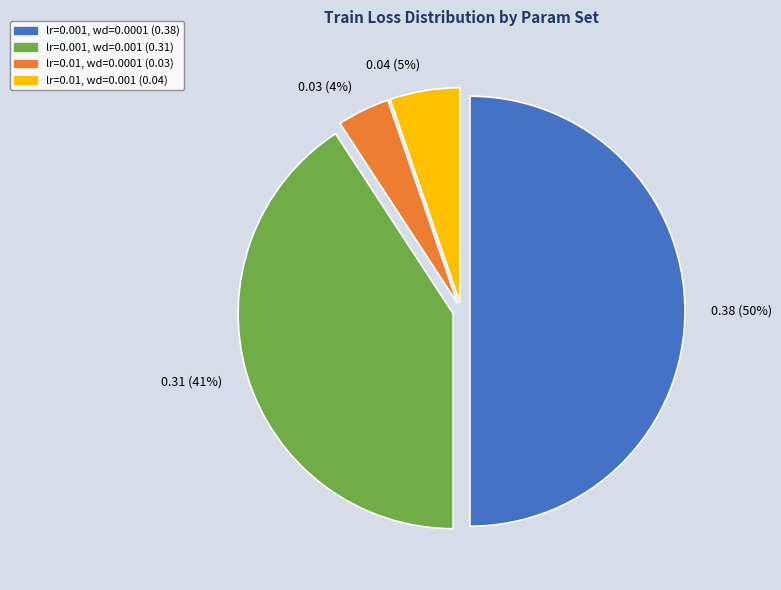

True or false: lr=0.001, wd=0.0001 accounts for 35% of the total.

False